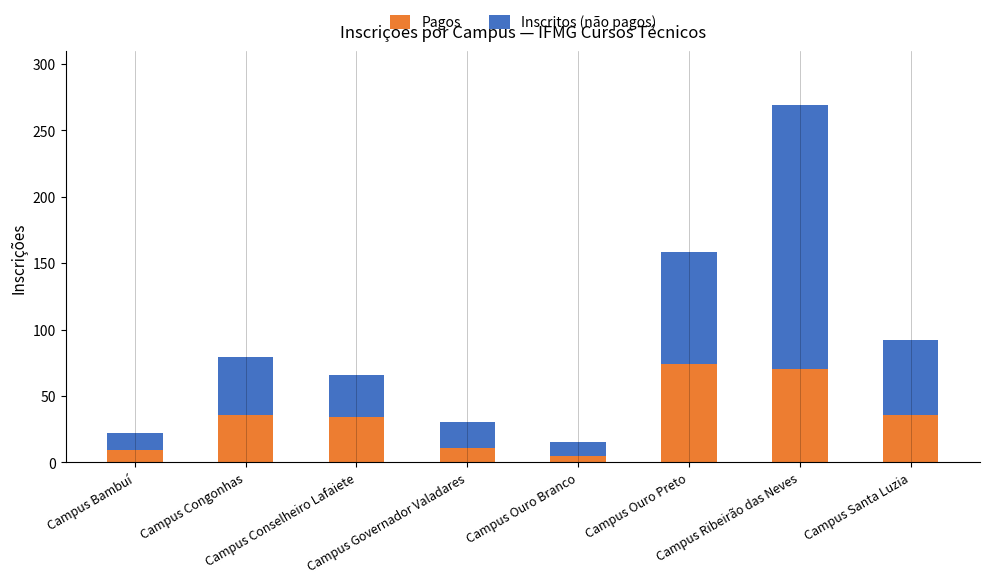

What is the difference between the second highest and second lowest values in the Pagos series?

61